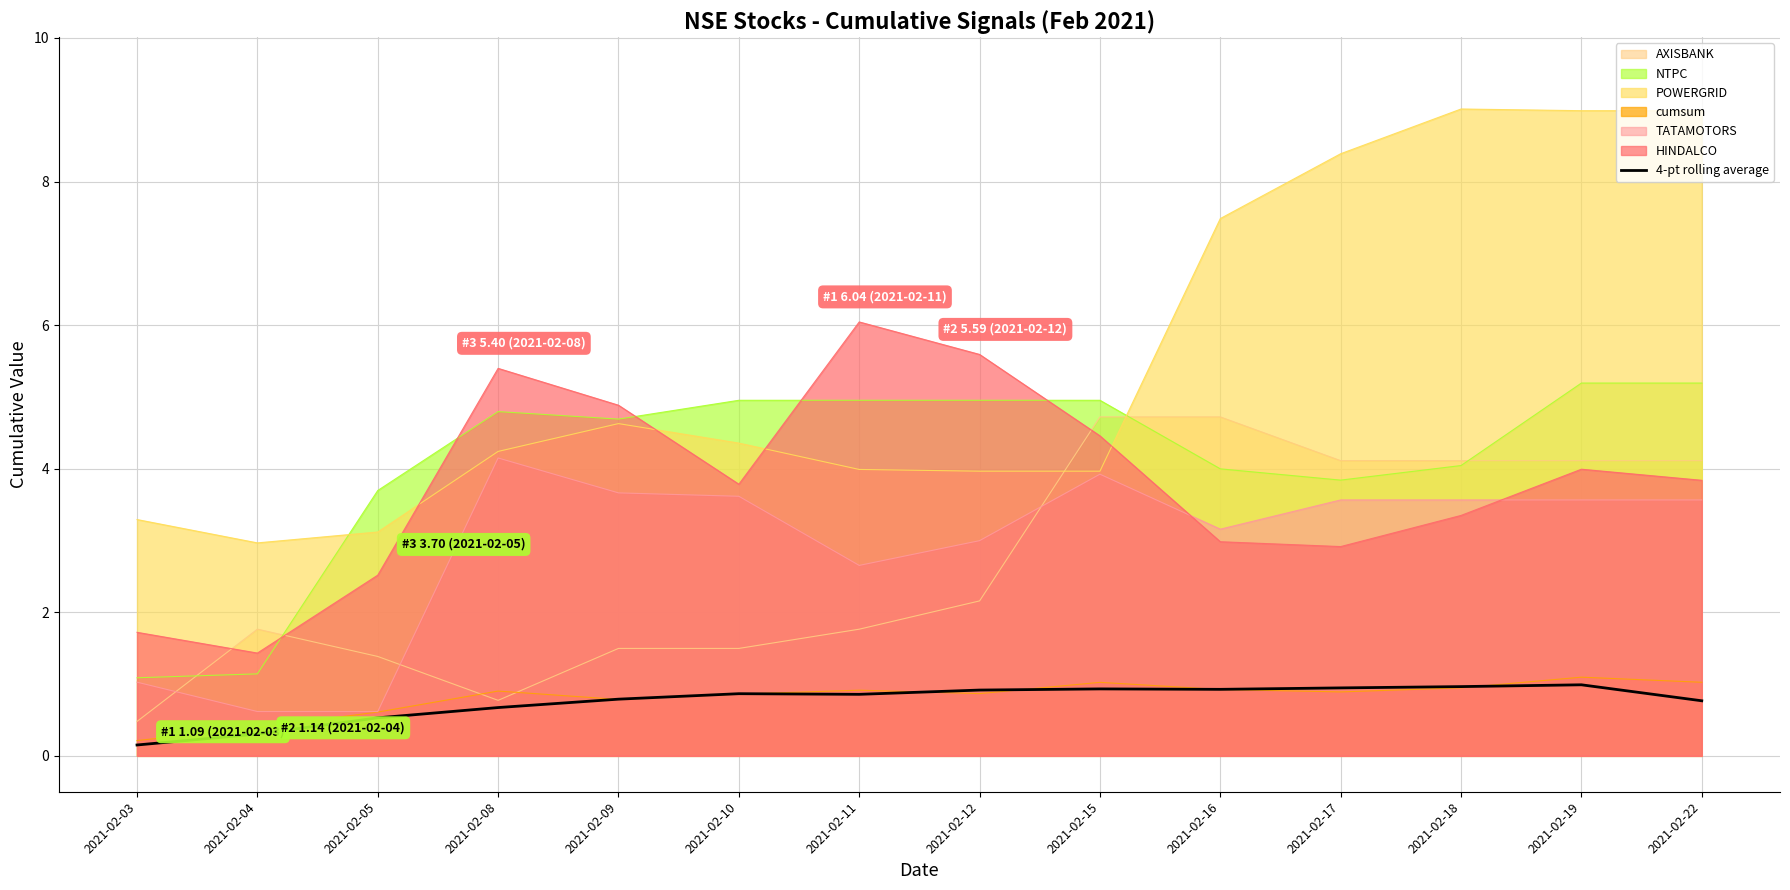

True or false: the data has more than 2 interior local peaks.

True